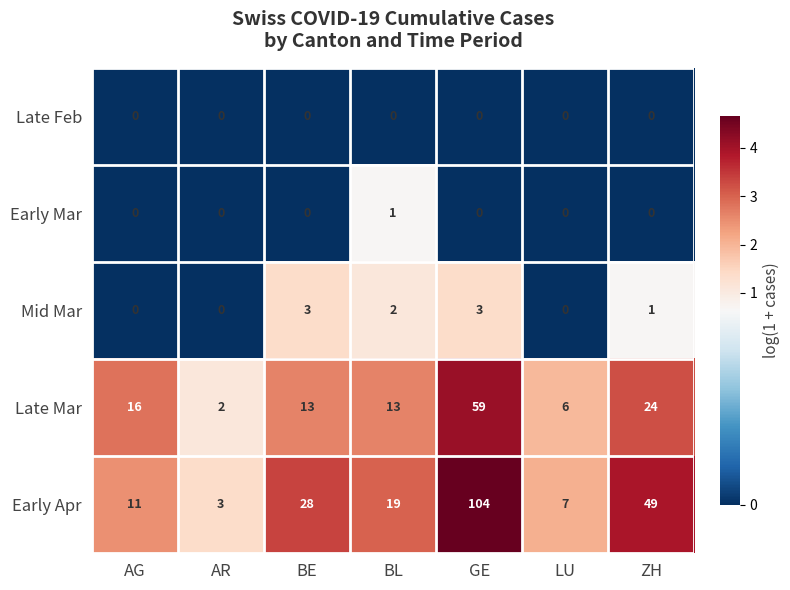

What is the difference between the Mid Mar values at BE and AG?

3